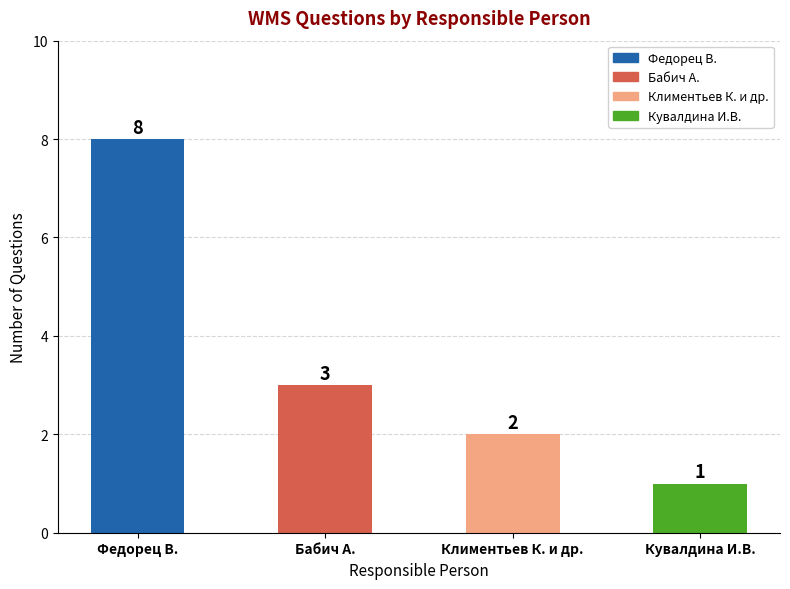

How many values are below 3?

2